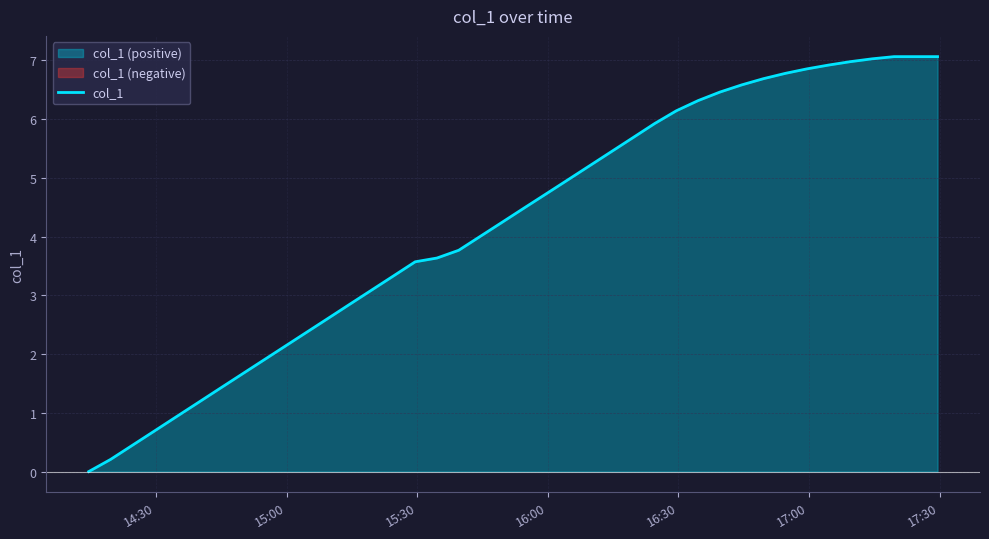

What is the maximum value for col_1?

7.1